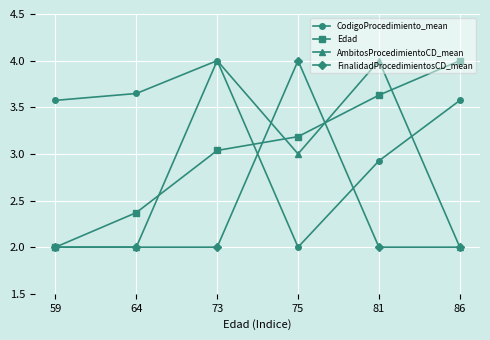

What are all the series names shown in the legend?

CodigoProcedimiento_mean, Edad, AmbitosProcedimientoCD_mean, FinalidadProcedimientosCD_mean